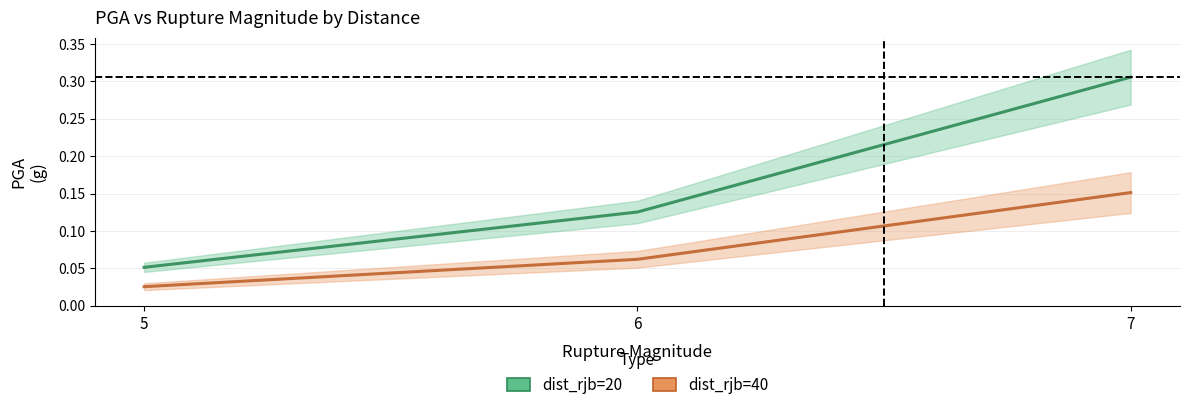

How many lines are shown in the chart?

2